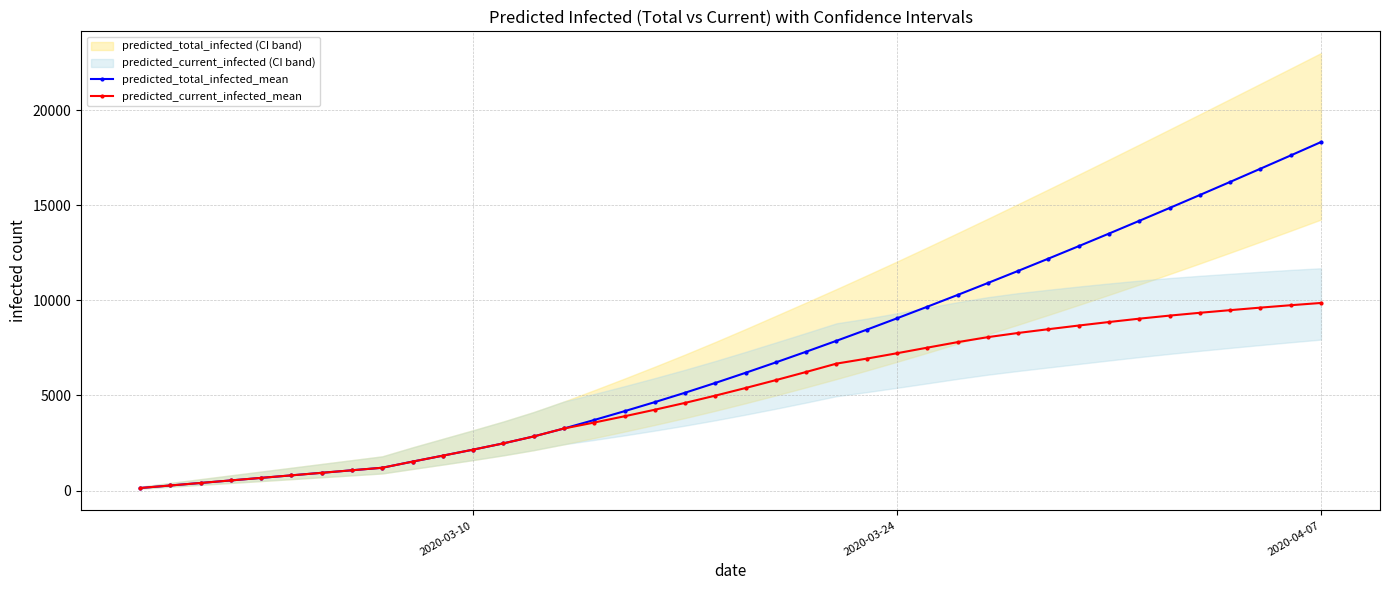

What is the maximum value for predicted_current_infected_mean?

9865